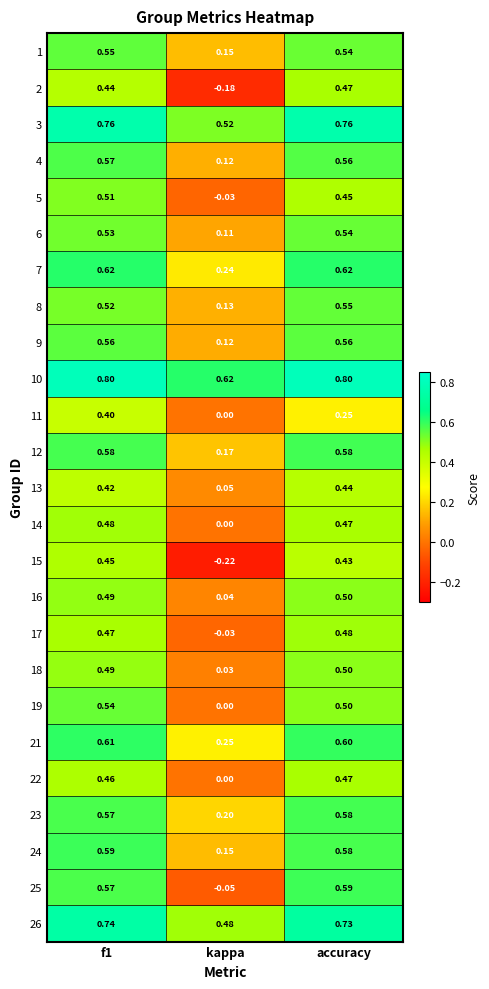

Which series has the widest spread of values?

15